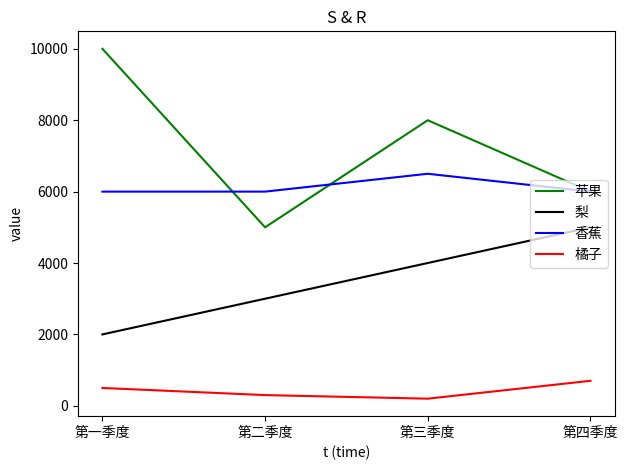

True or false: 橘子 and 苹果 cross at least once.

False